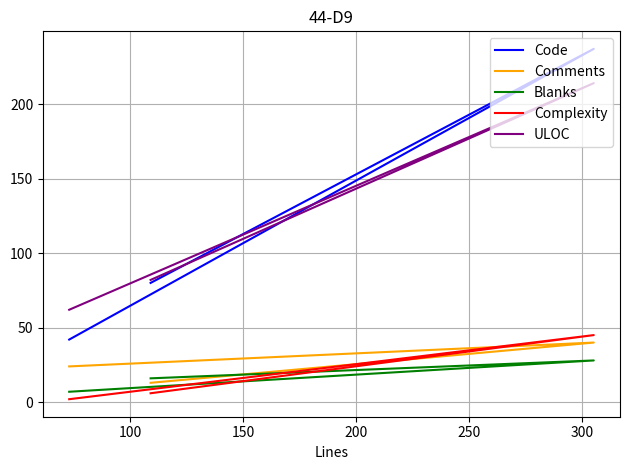

Is it true that Code equals 136 at 150?

False